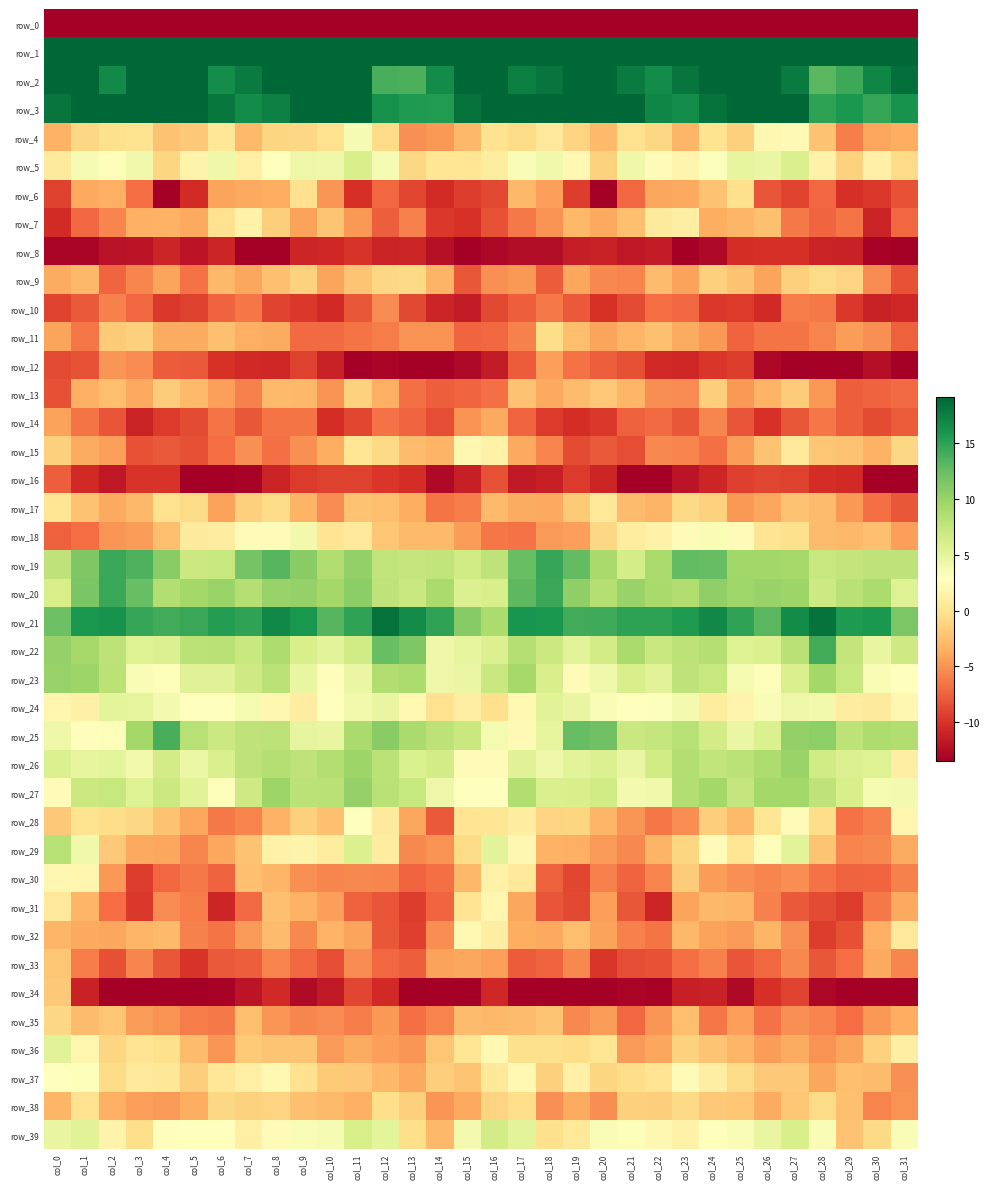

The row_11 series shows -11.0 at col_9. True or false?

False